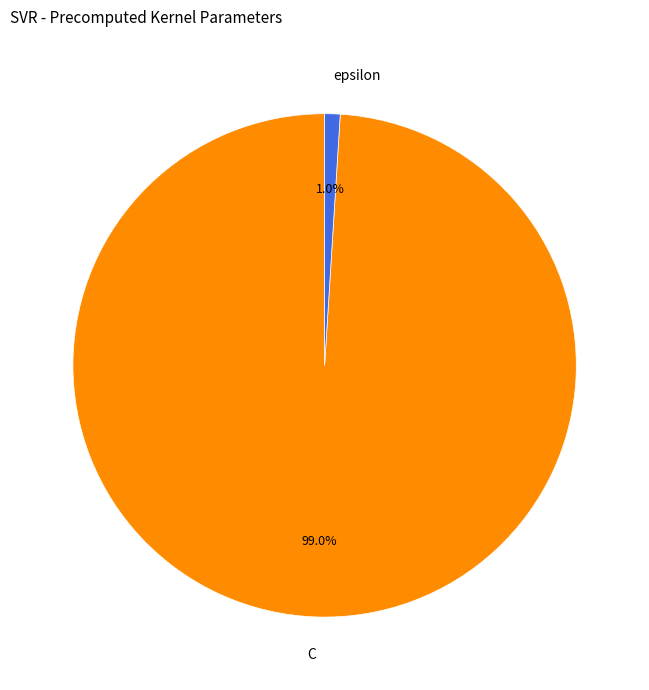

The C slice represents 99% of the pie. True or false?

True